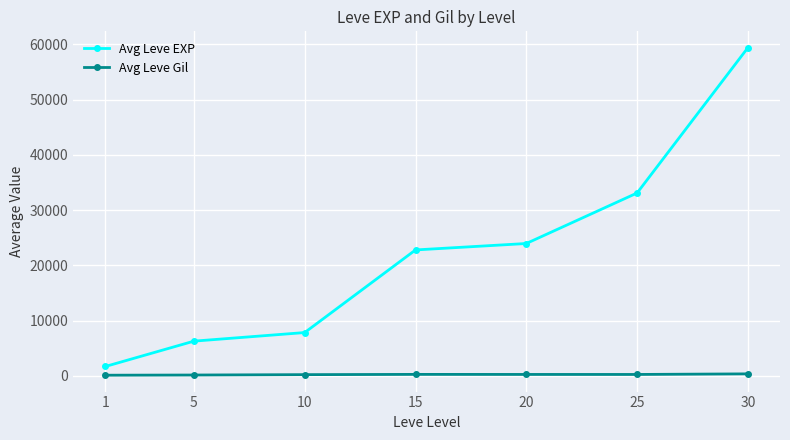

The value of Avg Leve EXP at 20 is 23956. True or false?

True